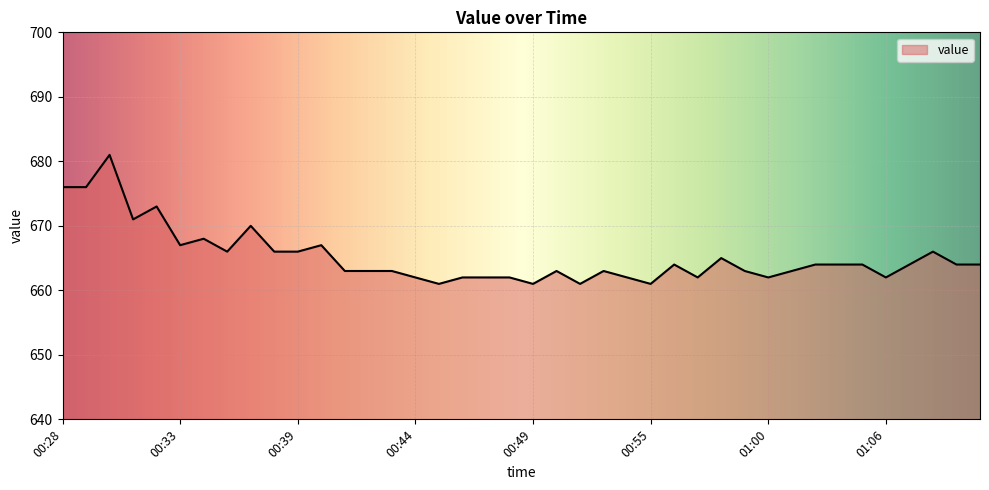

What is the difference between the maximum and minimum values?

20